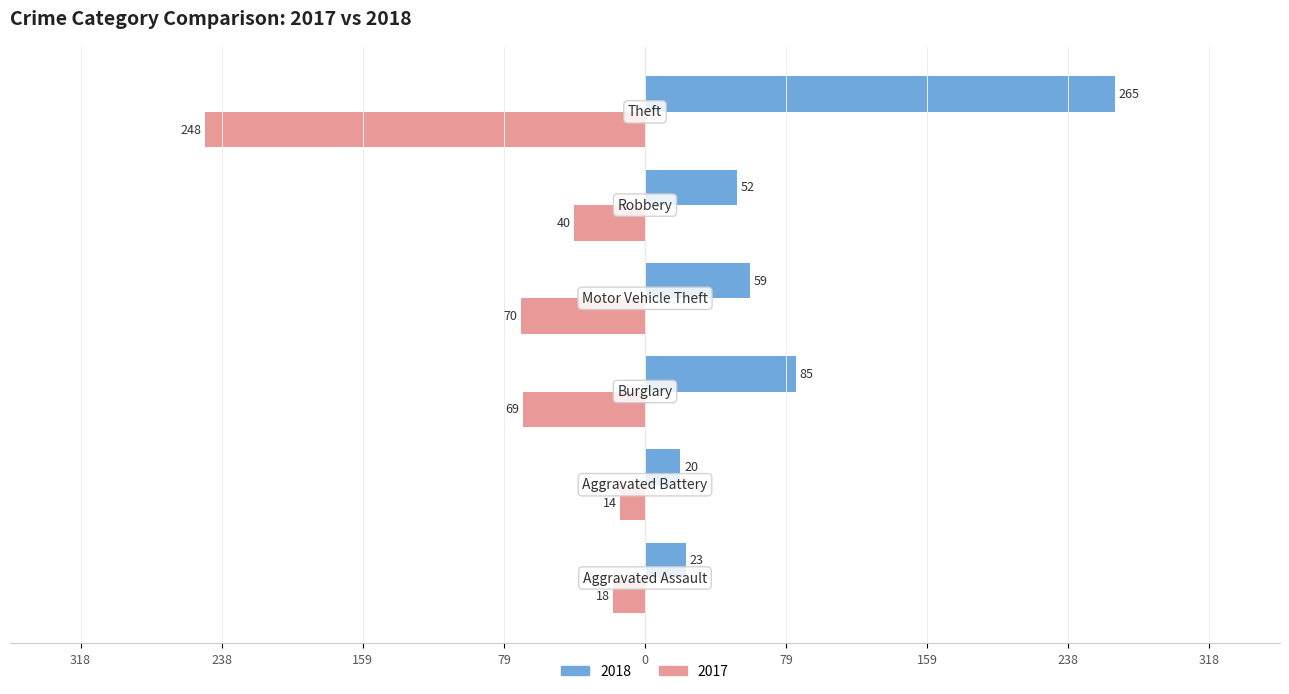

What are all the series names shown in the legend?

2018, 2017